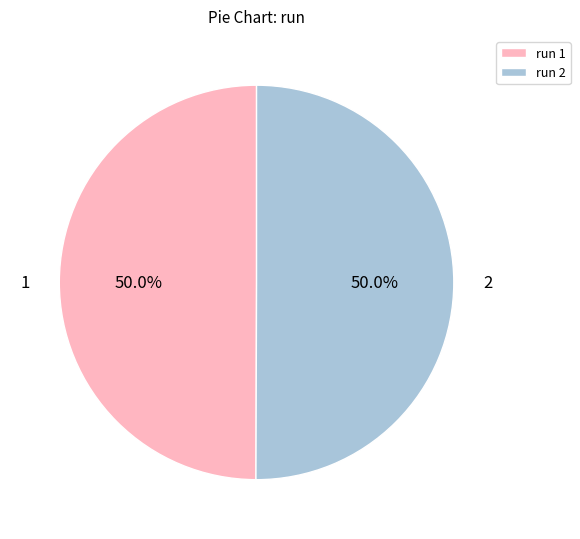

What percentage do 2 and 1 together represent?

100.0%